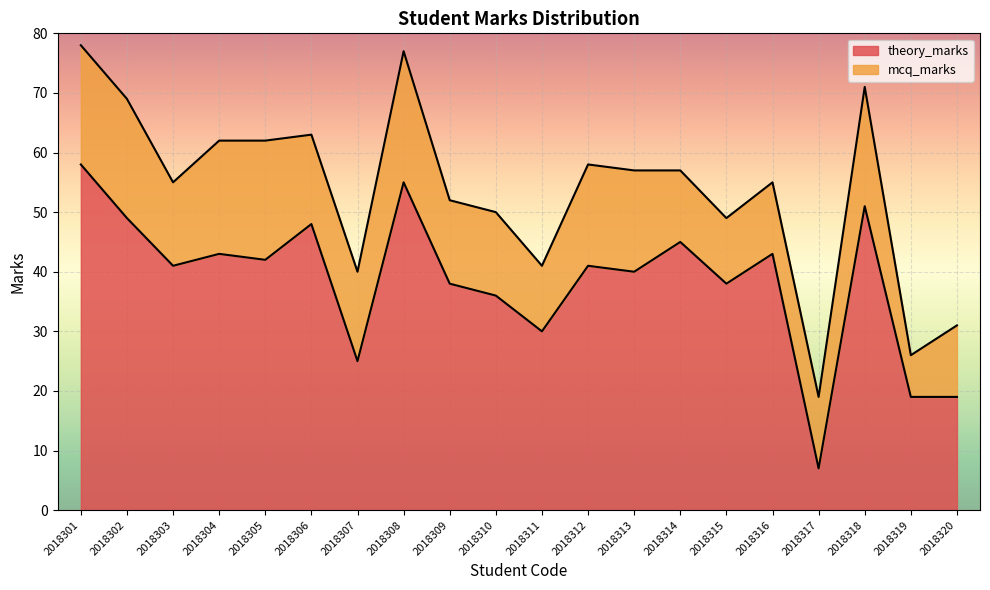

What is the difference between the values at 2018320 and 2018309?

19